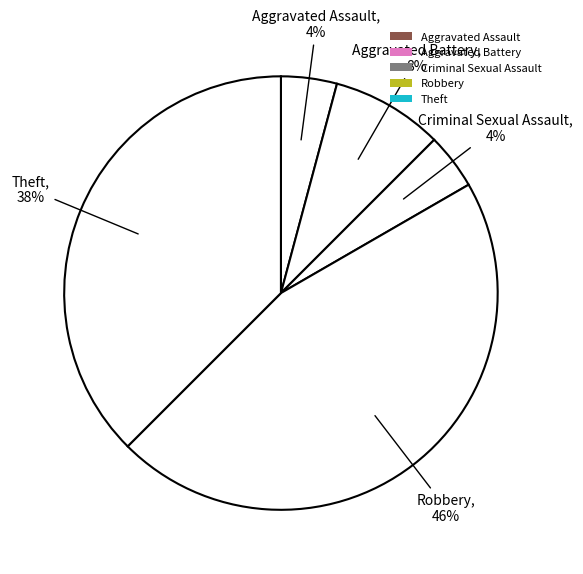

What percentage is the Criminal Sexual Assault slice, to the nearest percent?

4%